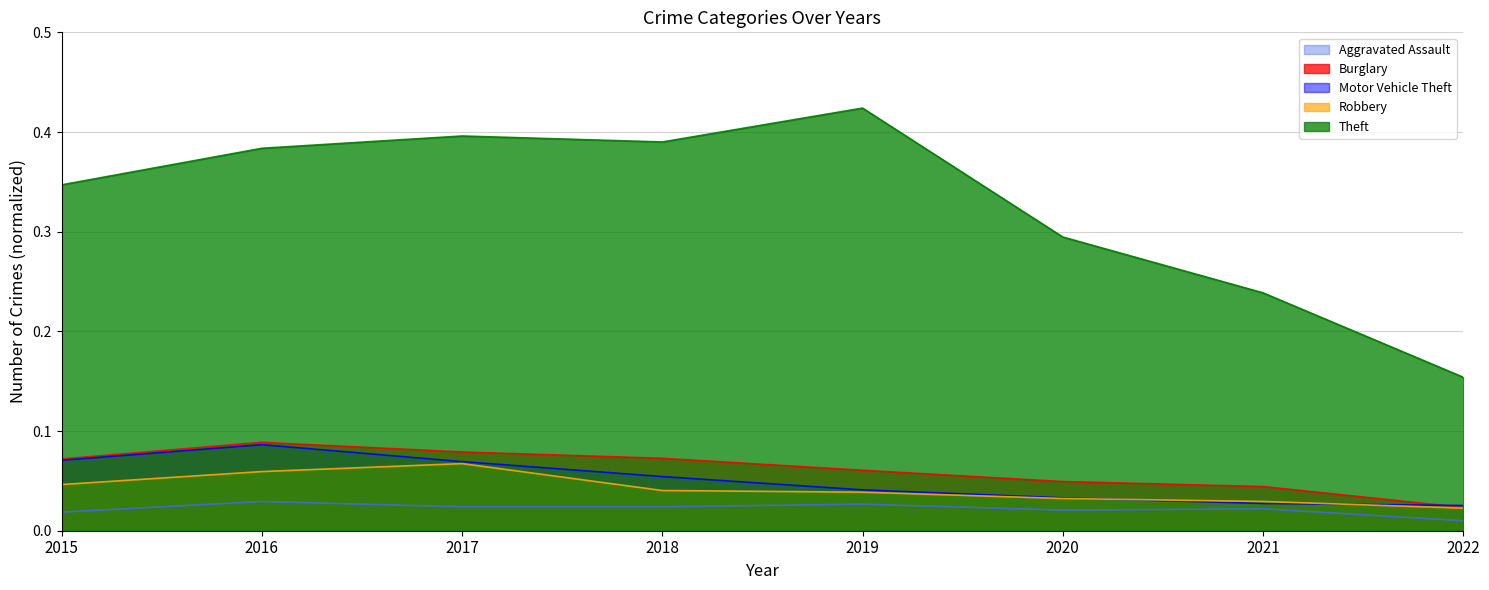

List the labels in order of Burglary value, smallest first.

2022, 2021, 2020, 2019, 2015, 2018, 2017, 2016